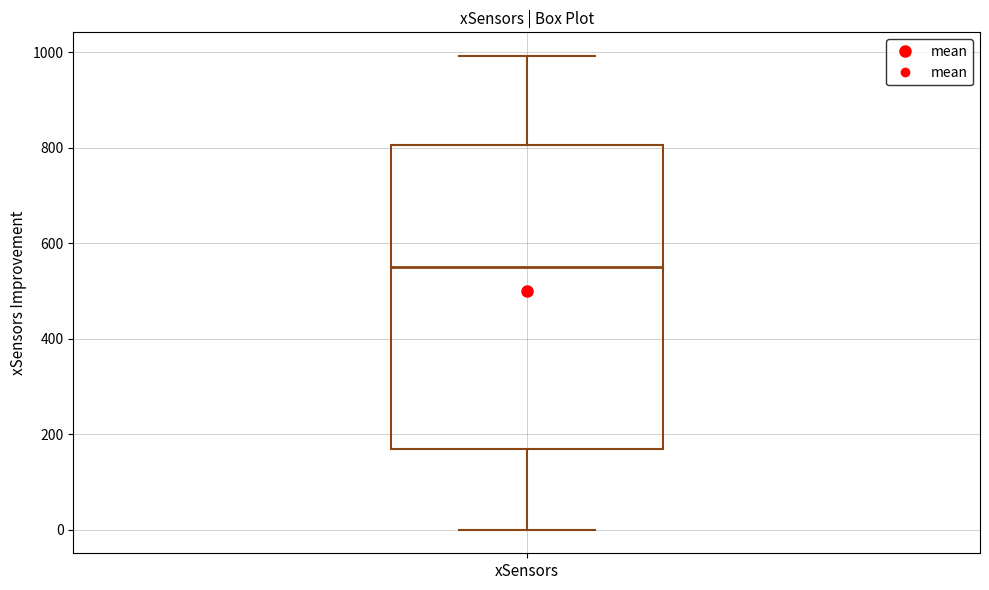

Transcribe this box plot: give where the median line is, the range the box spans, and where the two whiskers end, as read against the y-axis. The values are not printed on the chart, so give them approximately, as read against the axis.

median 540, box 160 to 800, whiskers 0 to 1000